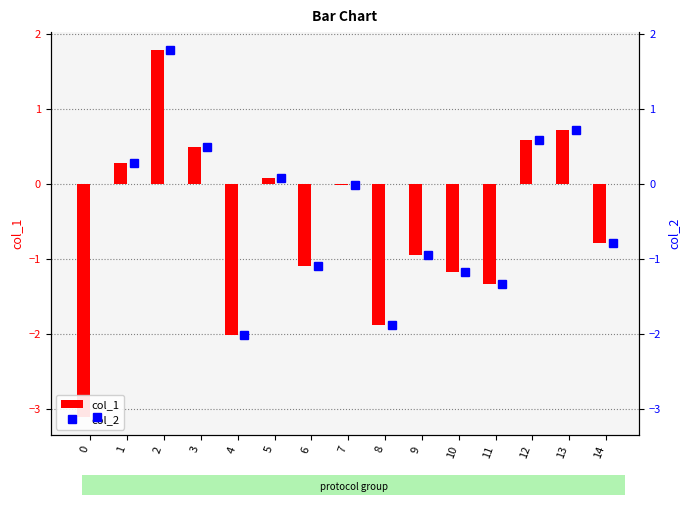

How many groups of bars are there?

15